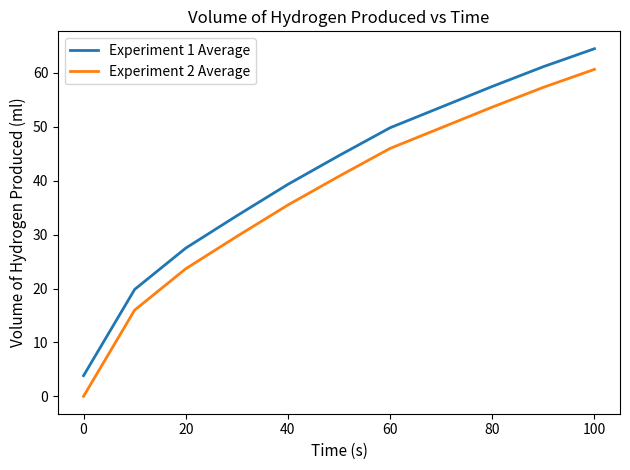

True or false: Experiment 2 Average and Experiment 1 Average intersect in this chart.

False